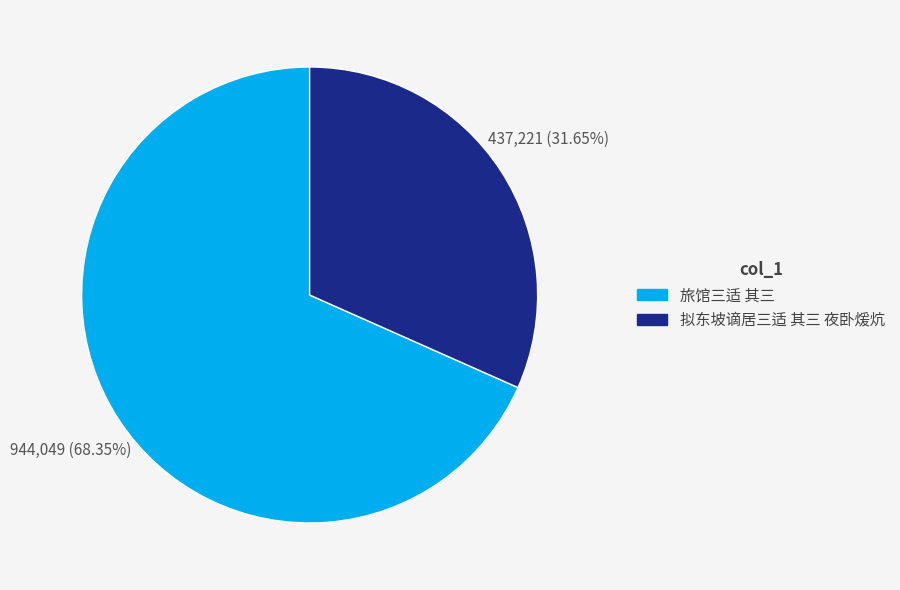

Count the number of slices in the pie.

2